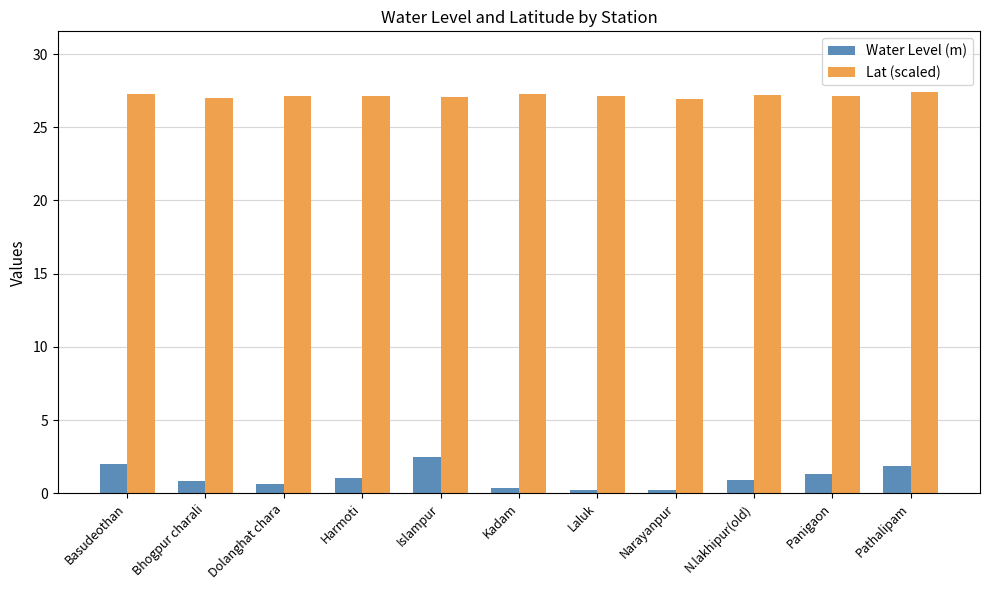

Are the bars grouped side by side (vs. stacked)?

Yes